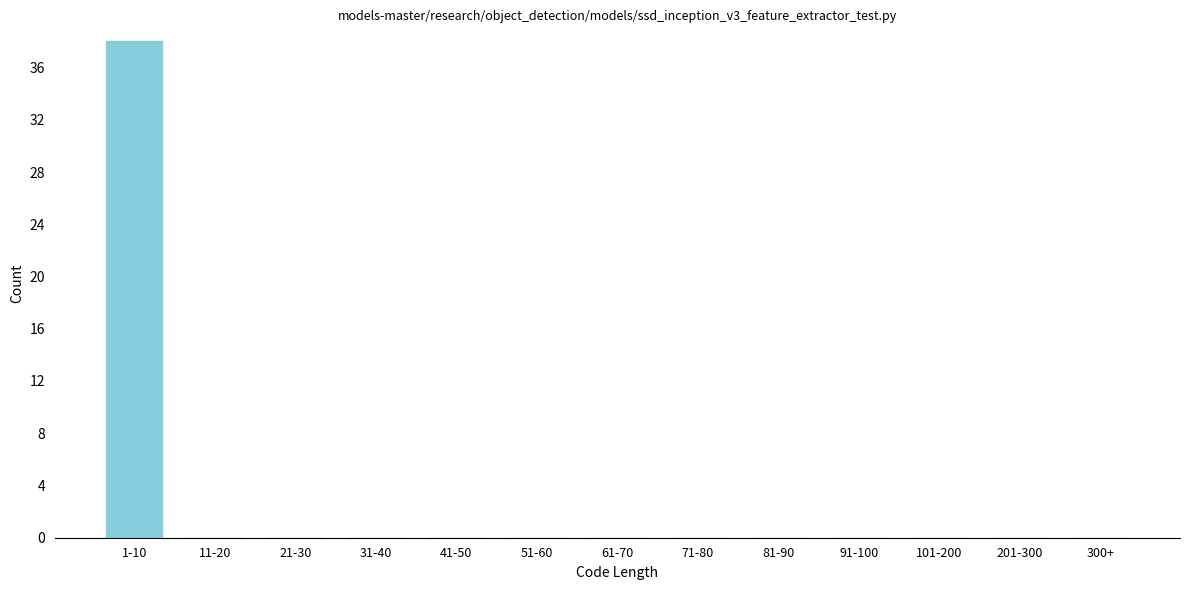

Reading left to right, extract all data points from this chart.

1-10=38	11-20=0	21-30=0	31-40=0	41-50=0	51-60=0	61-70=0	71-80=0	81-90=0	91-100=0	101-200=0	201-300=0	300+=0